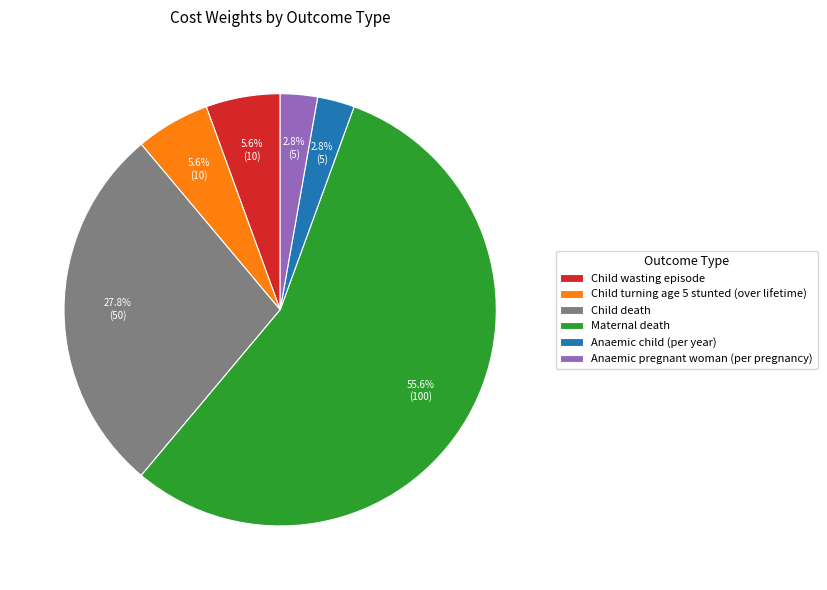

What portion of the pie excludes Child wasting episode?

94.4%